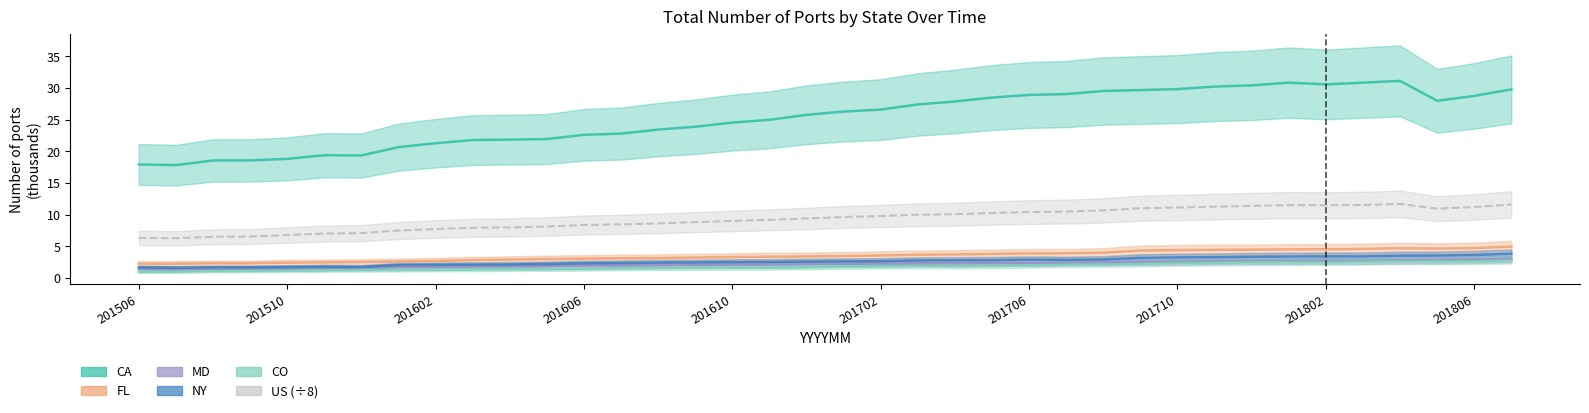

How many series are shown in this chart?

6